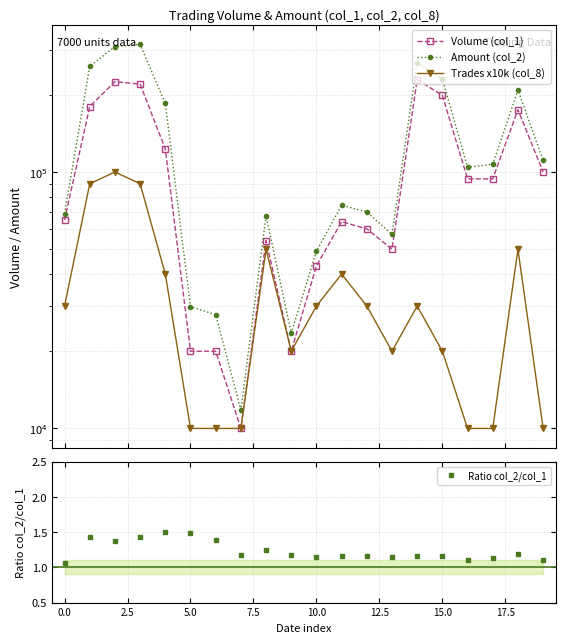

True or false: Amount (col_2) has more than 1 points higher than both neighbors.

True